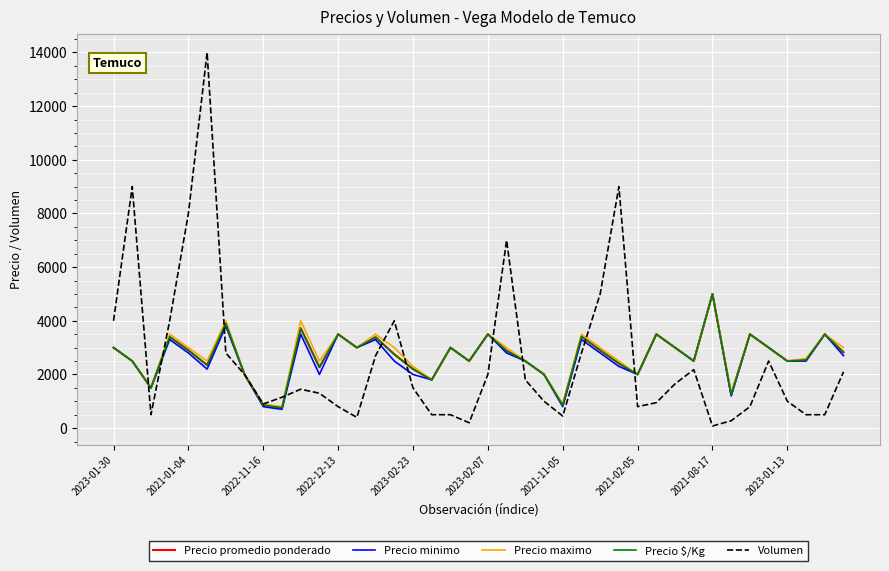

Is this an area chart (filled region under the line)?

No